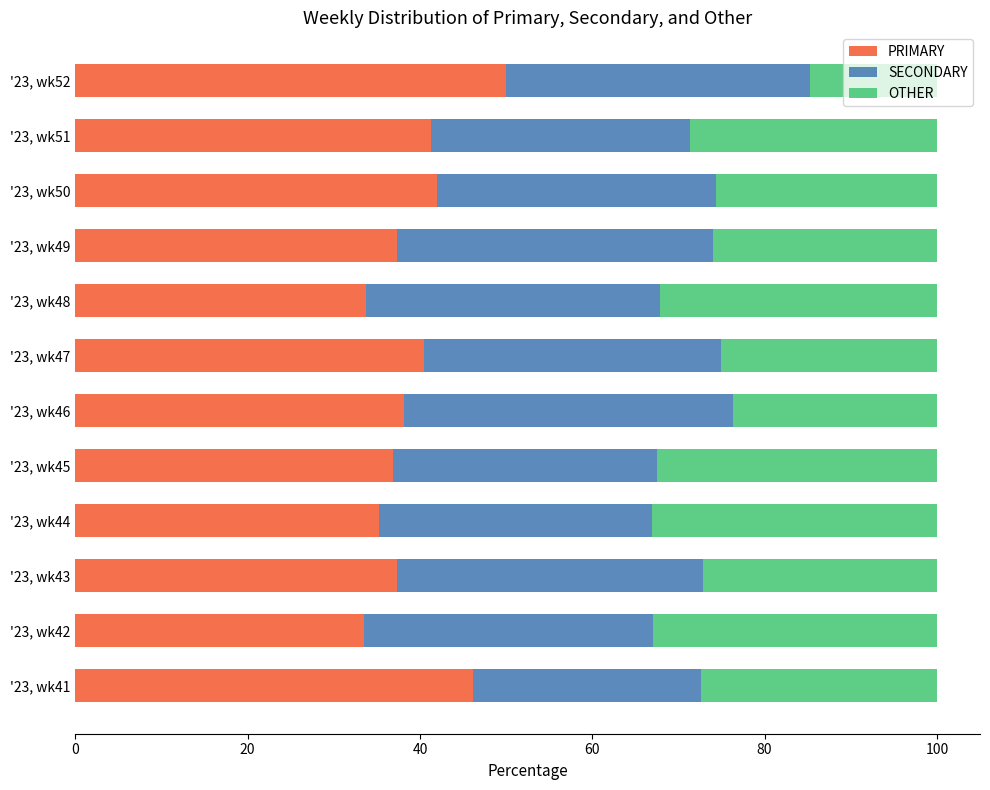

Rank the categories by PRIMARY value from lowest to highest.

'23, wk42, '23, wk48, '23, wk44, '23, wk45, '23, wk49, '23, wk43, '23, wk46, '23, wk47, '23, wk51, '23, wk50, '23, wk41, '23, wk52